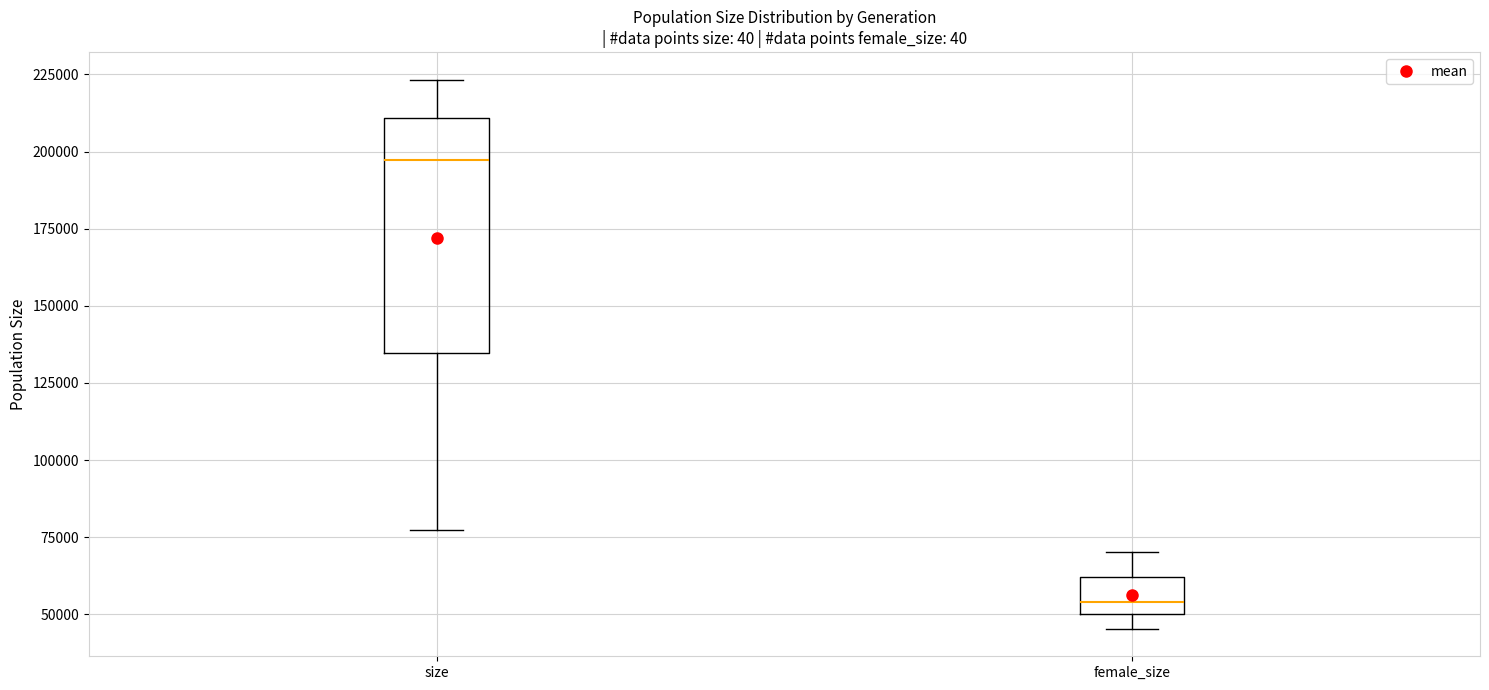

Reading left to right, read every box against the y-axis: the position of its median line, the range the box covers, and the ends of its whiskers. The values are not printed on the chart, so give them approximately, as read against the axis.

size: median 195000, box 135000 to 210000, whiskers 75000 to 225000
female_size: median 55000, box 50000 to 60000, whiskers 45000 to 70000